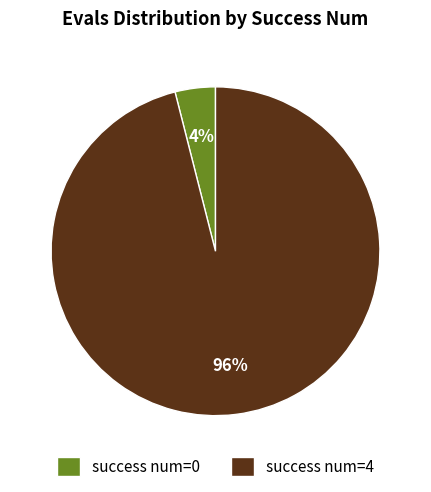

Is it true that success num=4 is 91% of the pie?

False